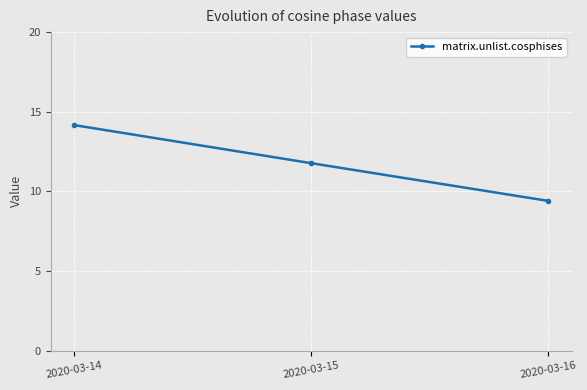

List the labels in order of value, smallest first.

2020-03-16, 2020-03-15, 2020-03-14